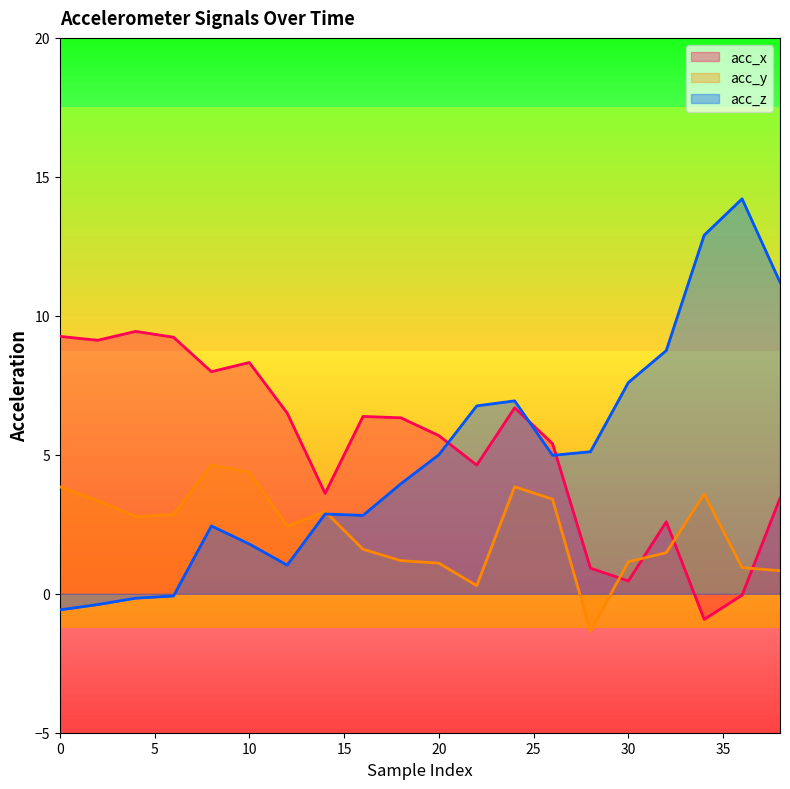

Which has a higher value, 28 or 6?

6